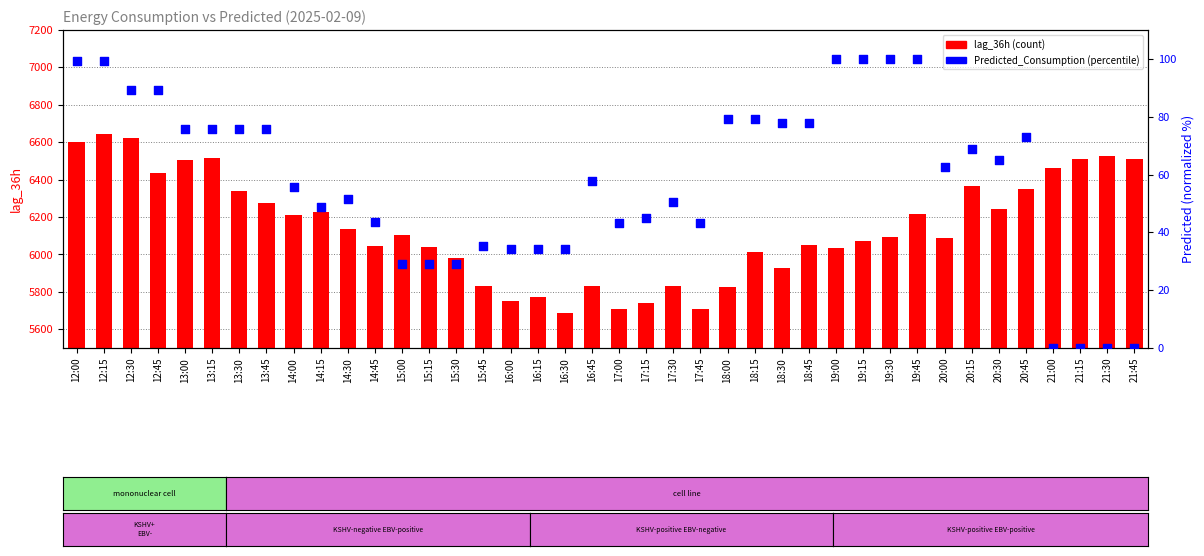

What is the total value across all series at 15:00?

6133.0